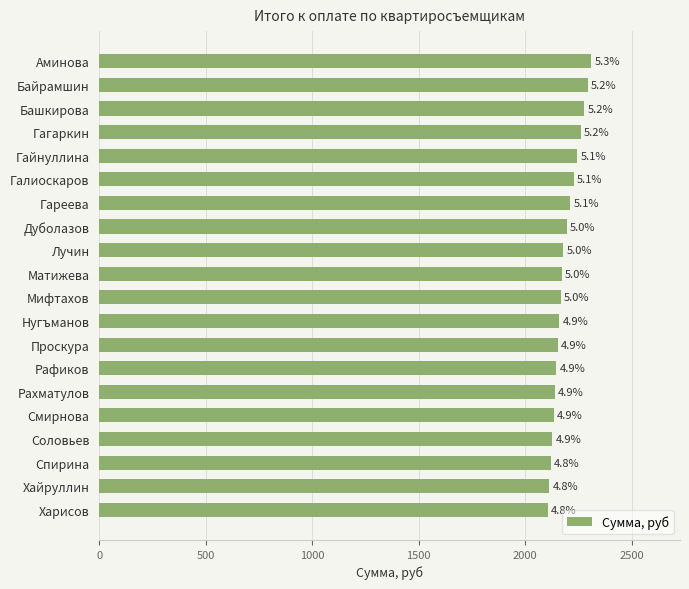

What is the difference between the maximum and minimum values?

203.5